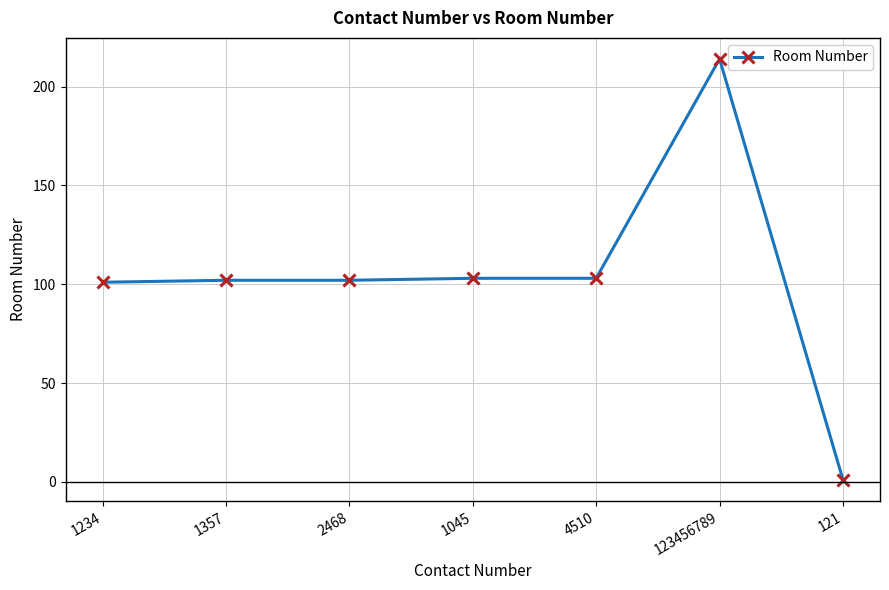

What is the sum of all values?

726